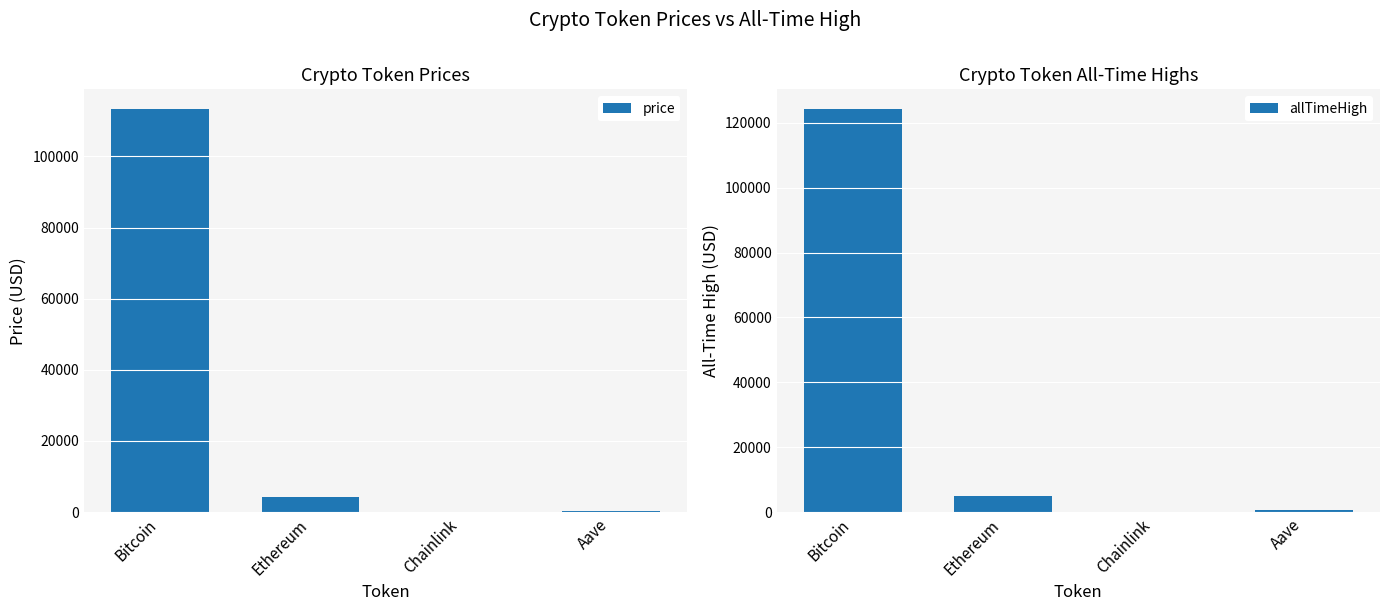

Reading left to right, extract all data points from this chart.

price: Bitcoin=113207.0	Ethereum=4103.7	Chainlink=21.1	Aave=268.2
allTimeHigh: Bitcoin=124128.0	Ethereum=4946.1	Chainlink=52.7	Aave=661.7